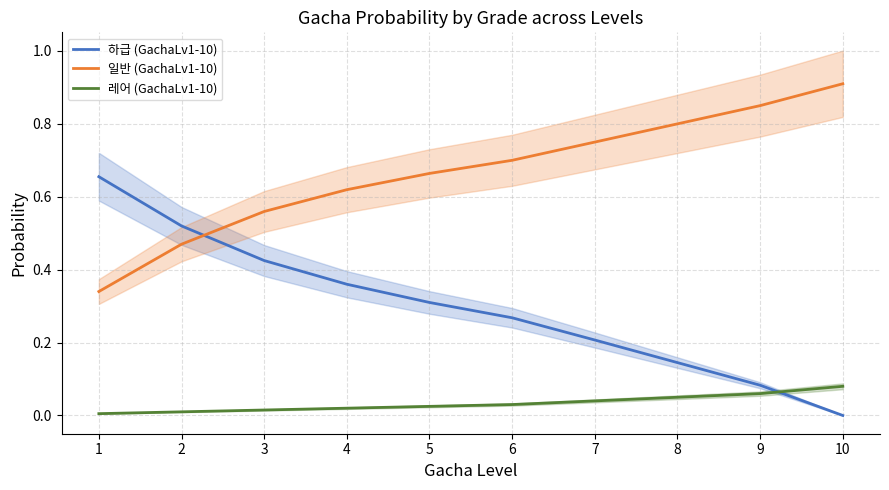

List the series in order of their peak value, highest first.

일반 (GachaLv1-10), 하급 (GachaLv1-10), 레어 (GachaLv1-10)